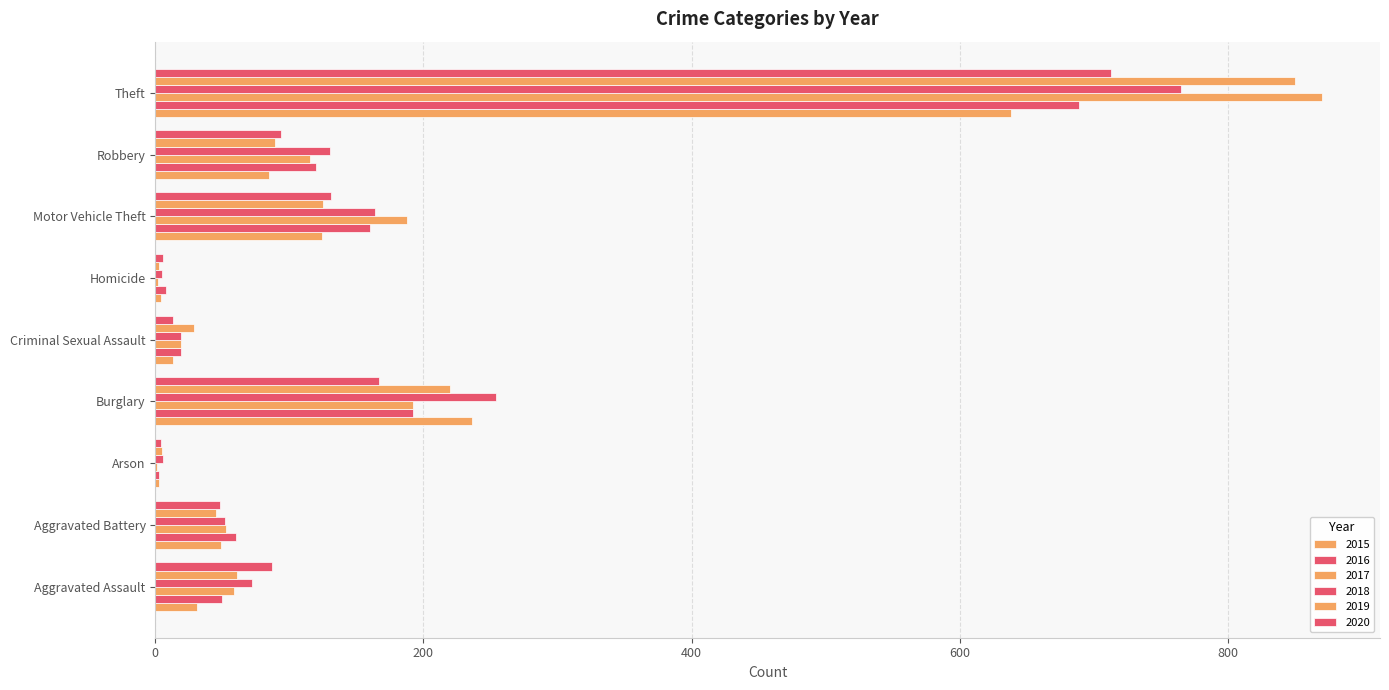

What is the sum of the 2016 values at Homicide and Aggravated Battery?

68